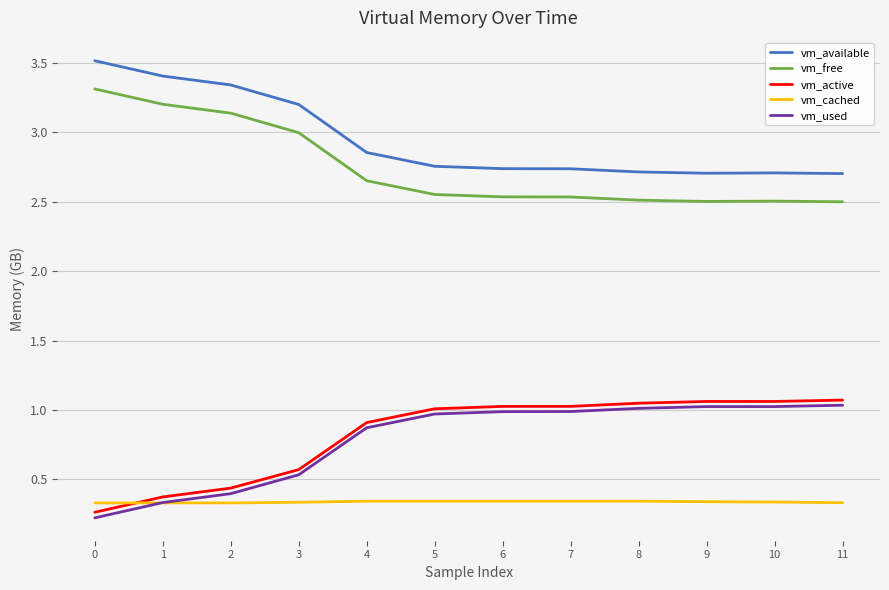

The vm_free series shows 0.8 at 10. True or false?

False